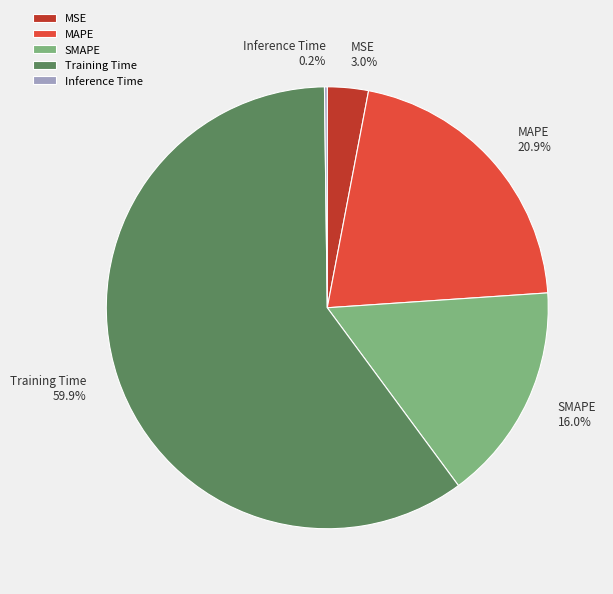

Is it true that Training Time is 65% of the pie?

False